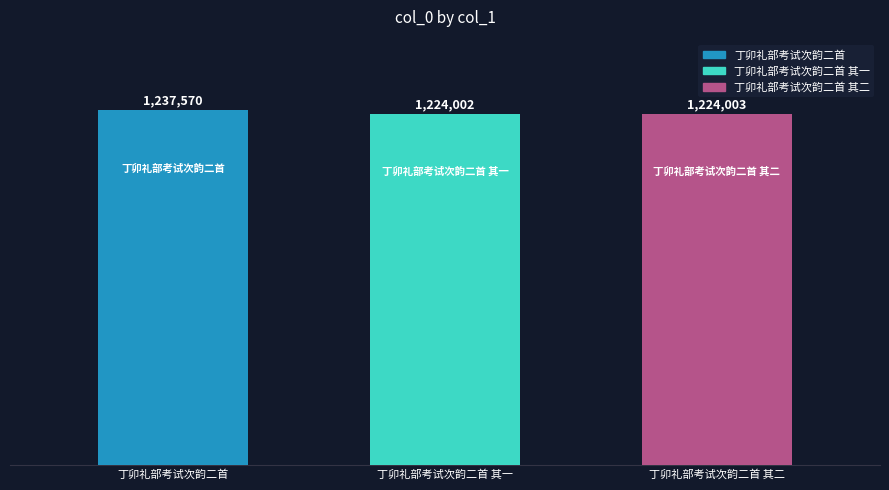

What is the smallest value displayed?

1224002